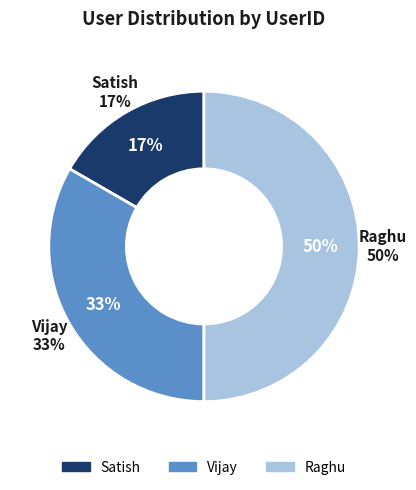

To the nearest percent, what percentage of the pie is Satish?

17%